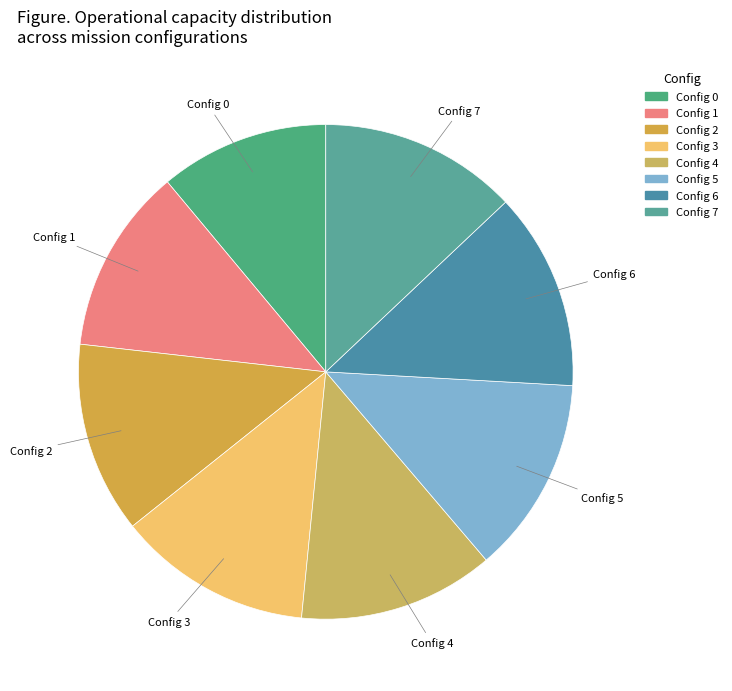

How many slices are in this pie chart?

8